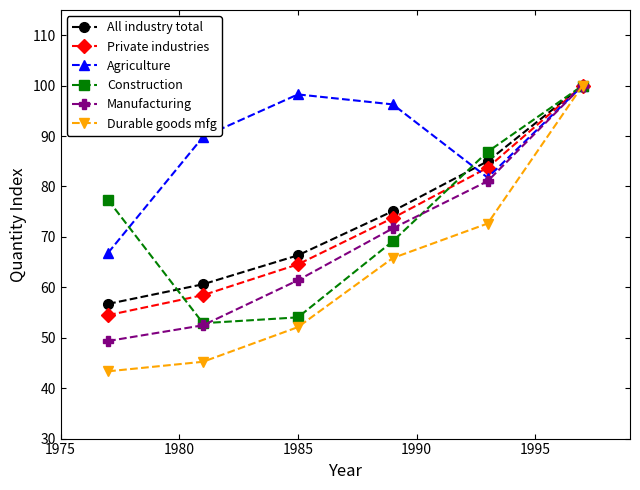

What is the value of the Durable goods mfg point at the 4th from the left?

65.8